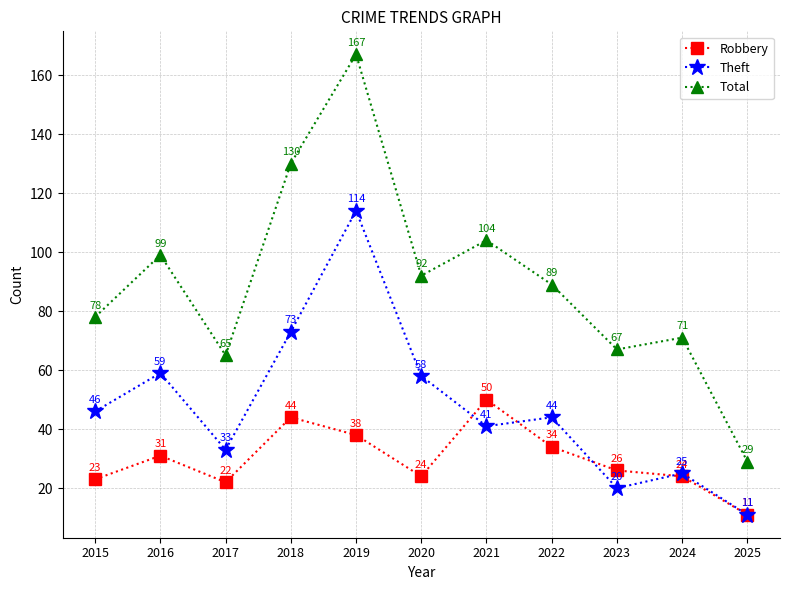

Count the number of categories in the chart.

11